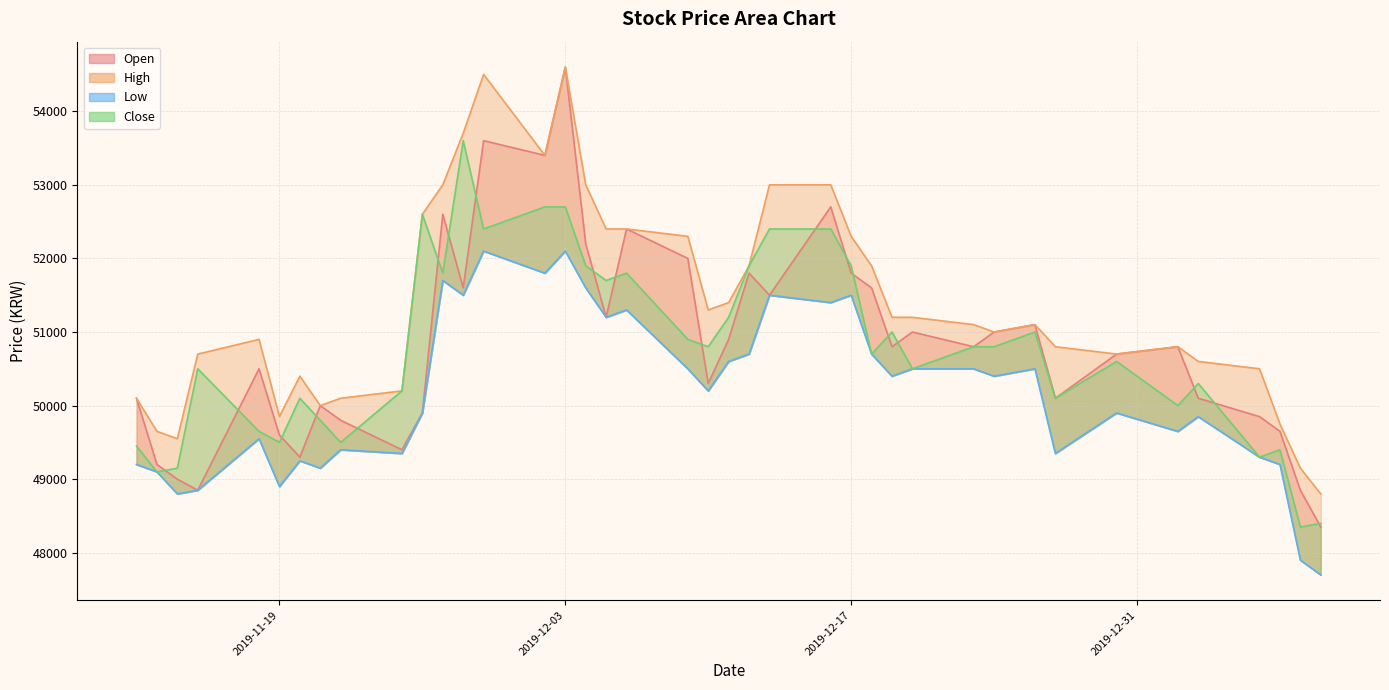

True or false: Low and Open intersect in this chart.

False